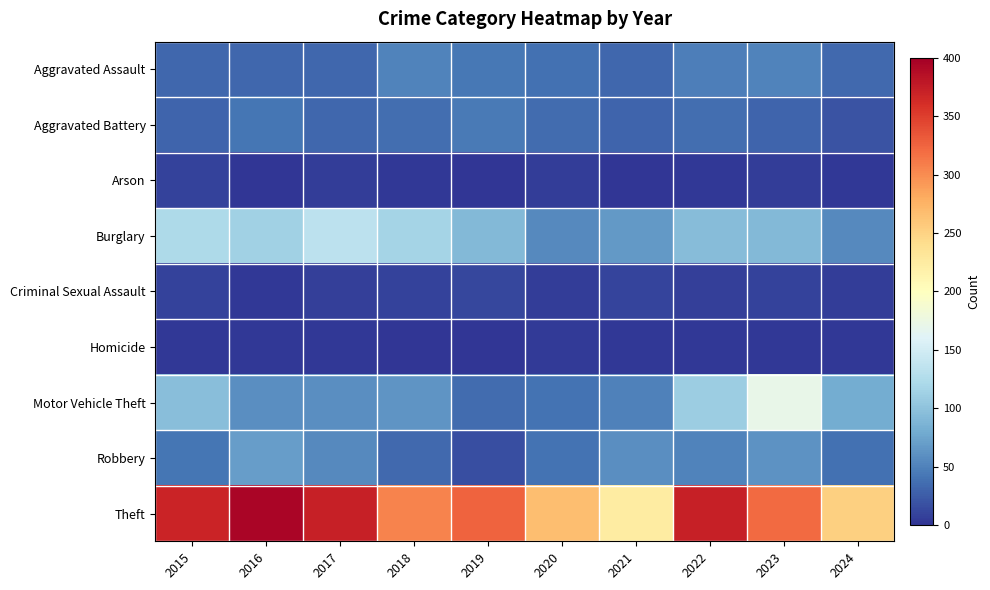

Which category has the lowest value across all series?

2021